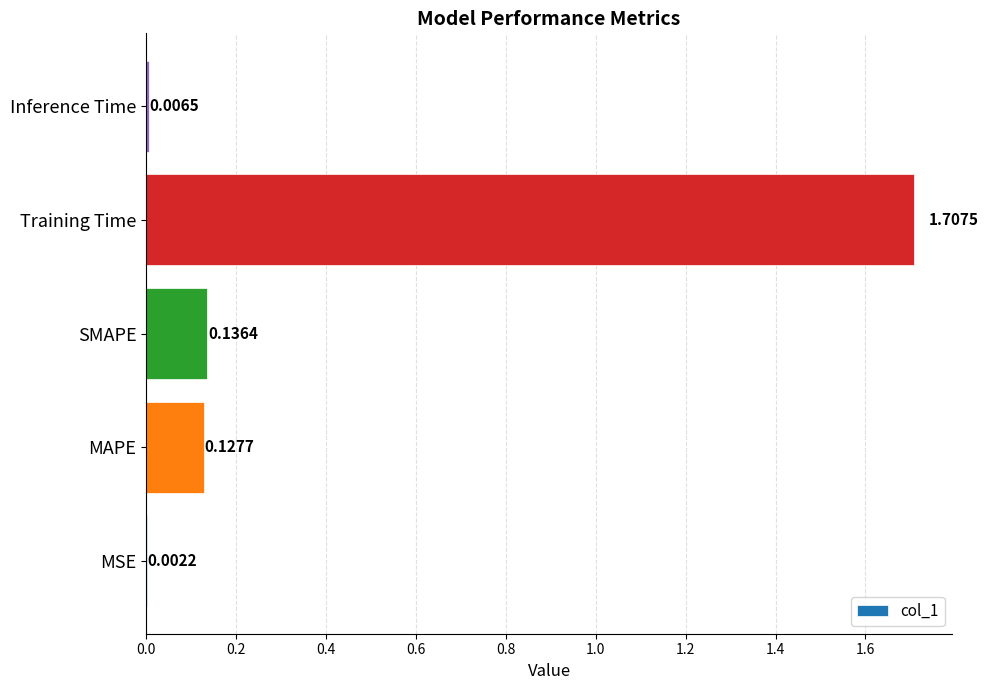

Which label corresponds to the largest value in the chart?

Training Time